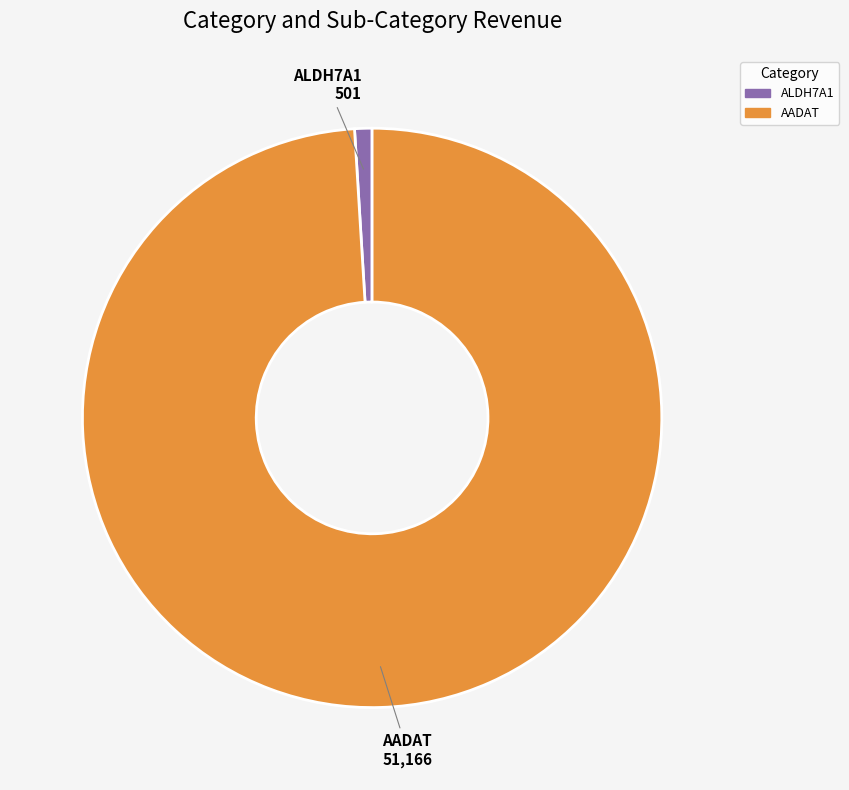

Rank the categories by value from lowest to highest.

ALDH7A1, AADAT